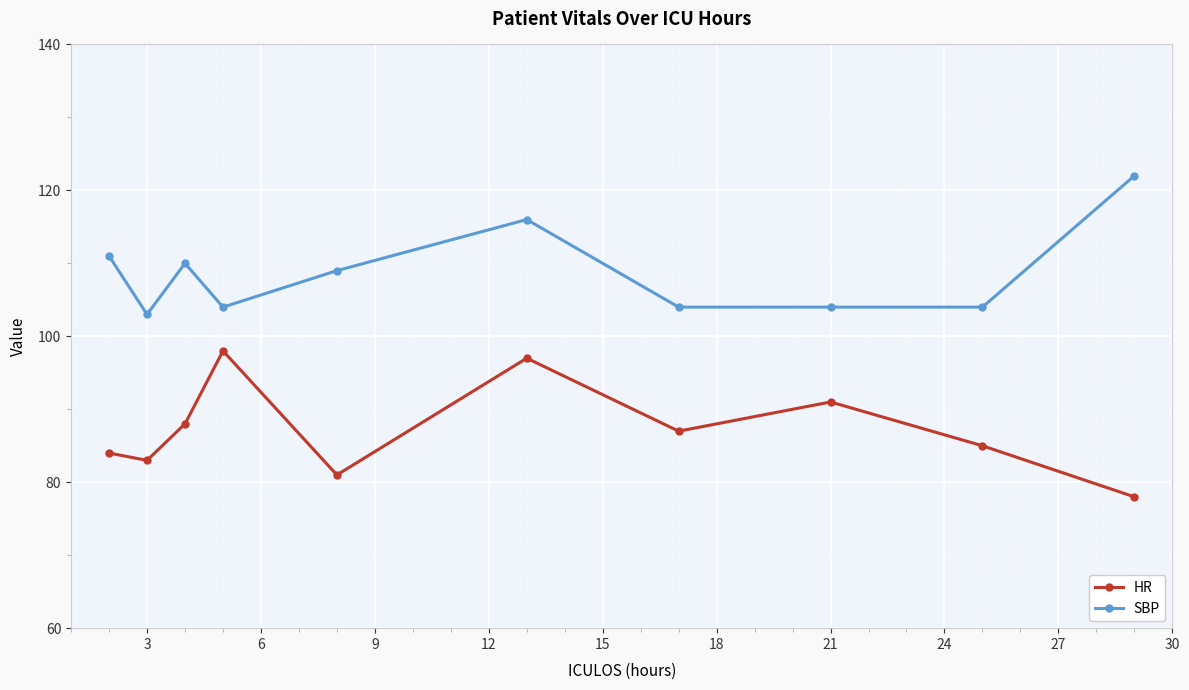

What is the sum of all HR values?

872